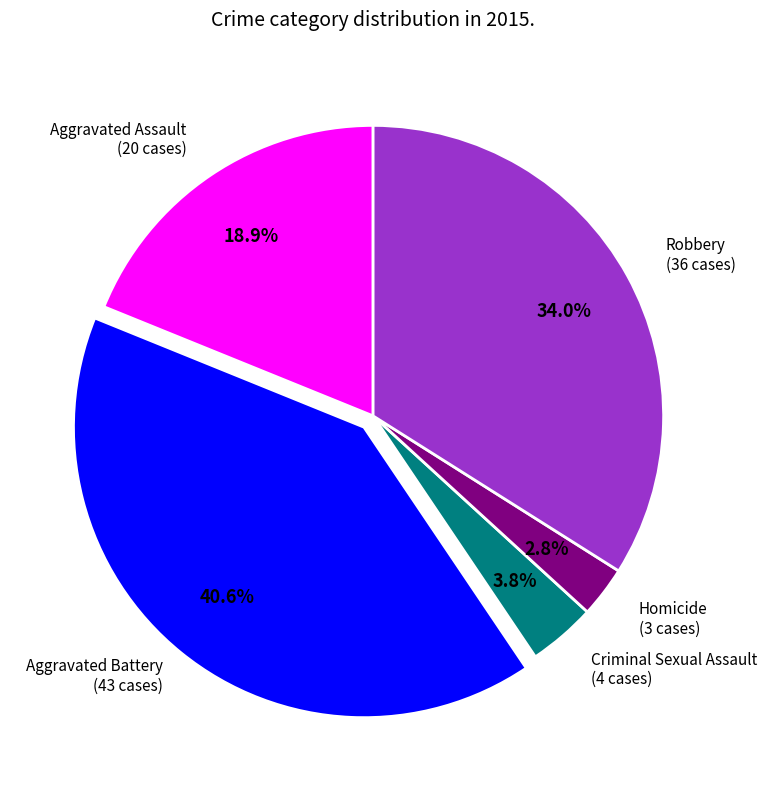

Is there any slice that represents more than half of the pie?

No